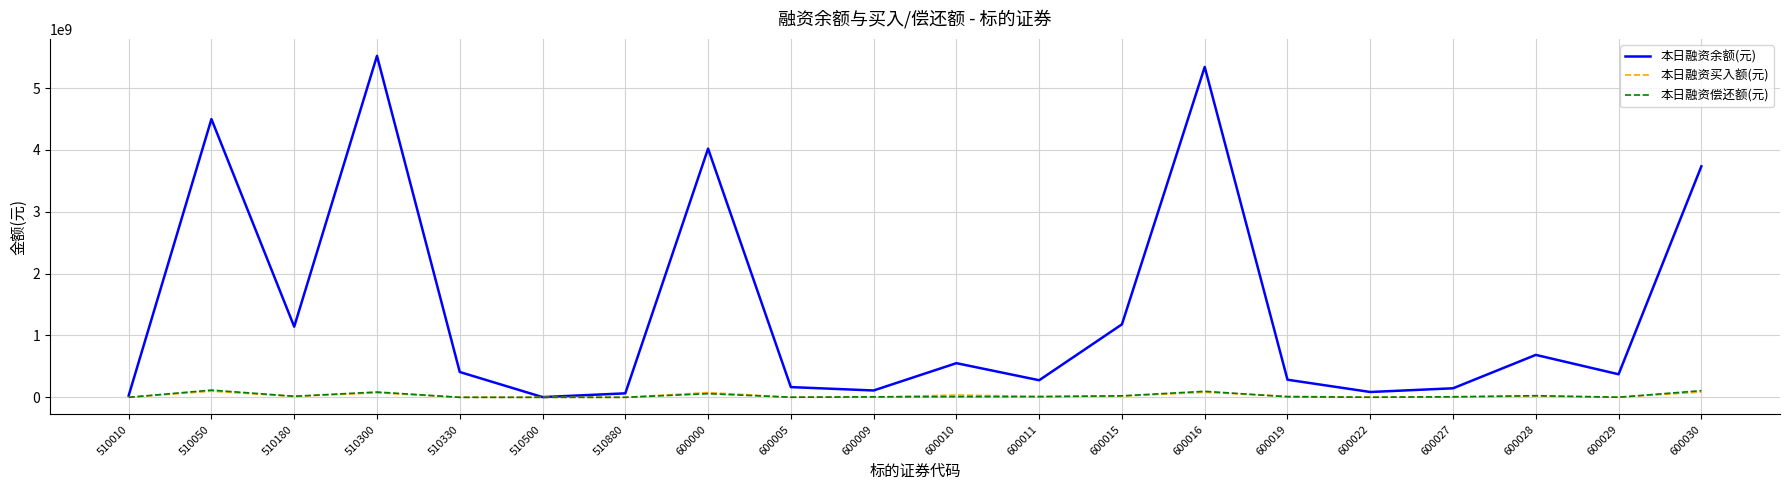

At which label does 本日融资买入额(元) first exceed 14647668?

510050